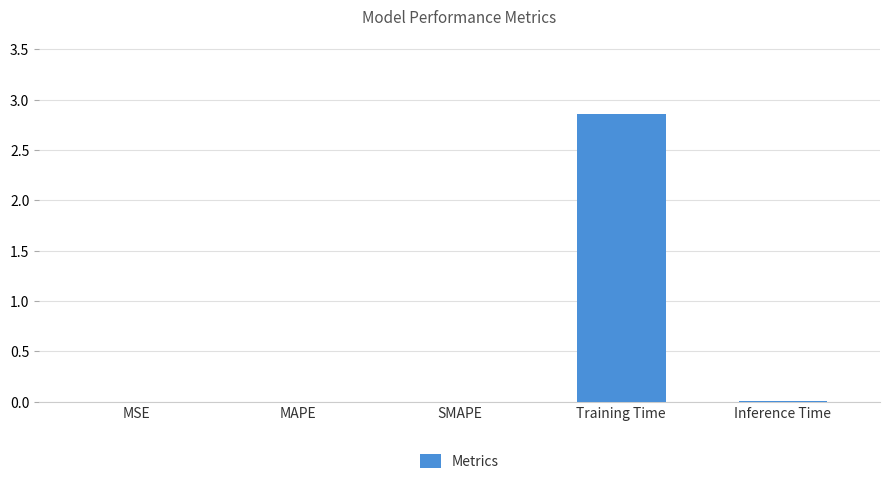

Is it true that the value at Training Time is 4.2?

False